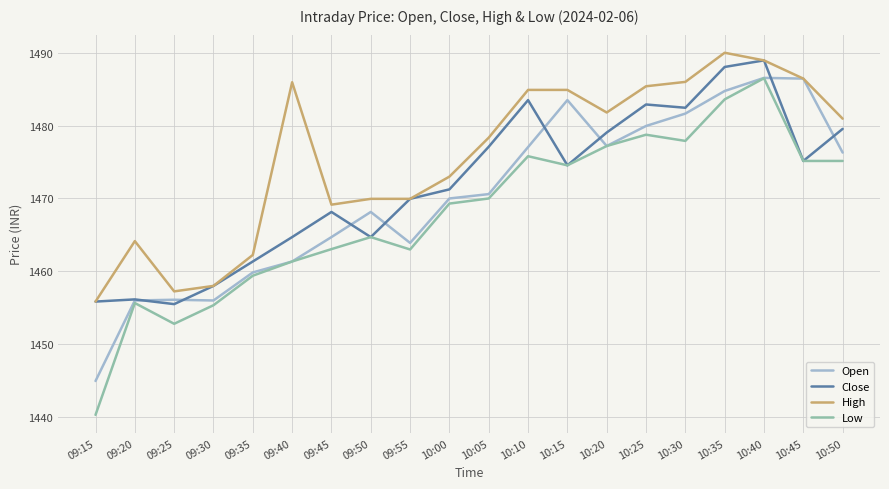

What is the spread (max minus min) of values at 09:20?

8.5